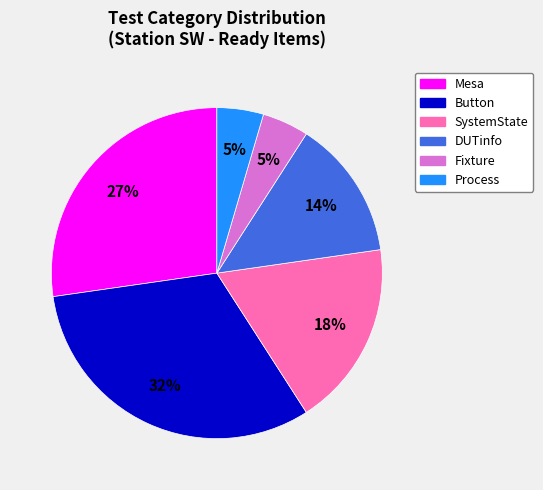

Count the number of slices in the pie.

6